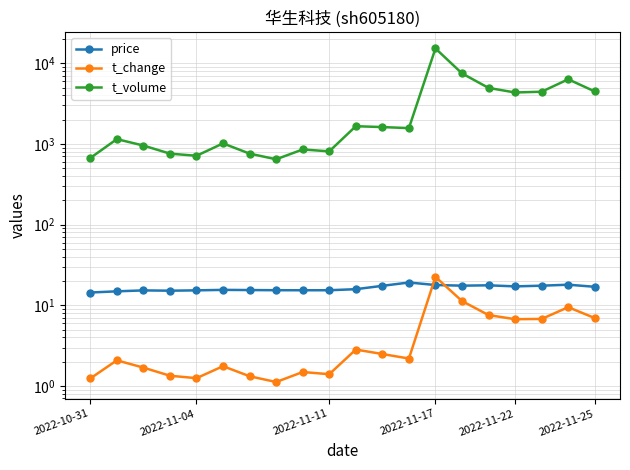

Which series has the widest spread of values?

t_volume